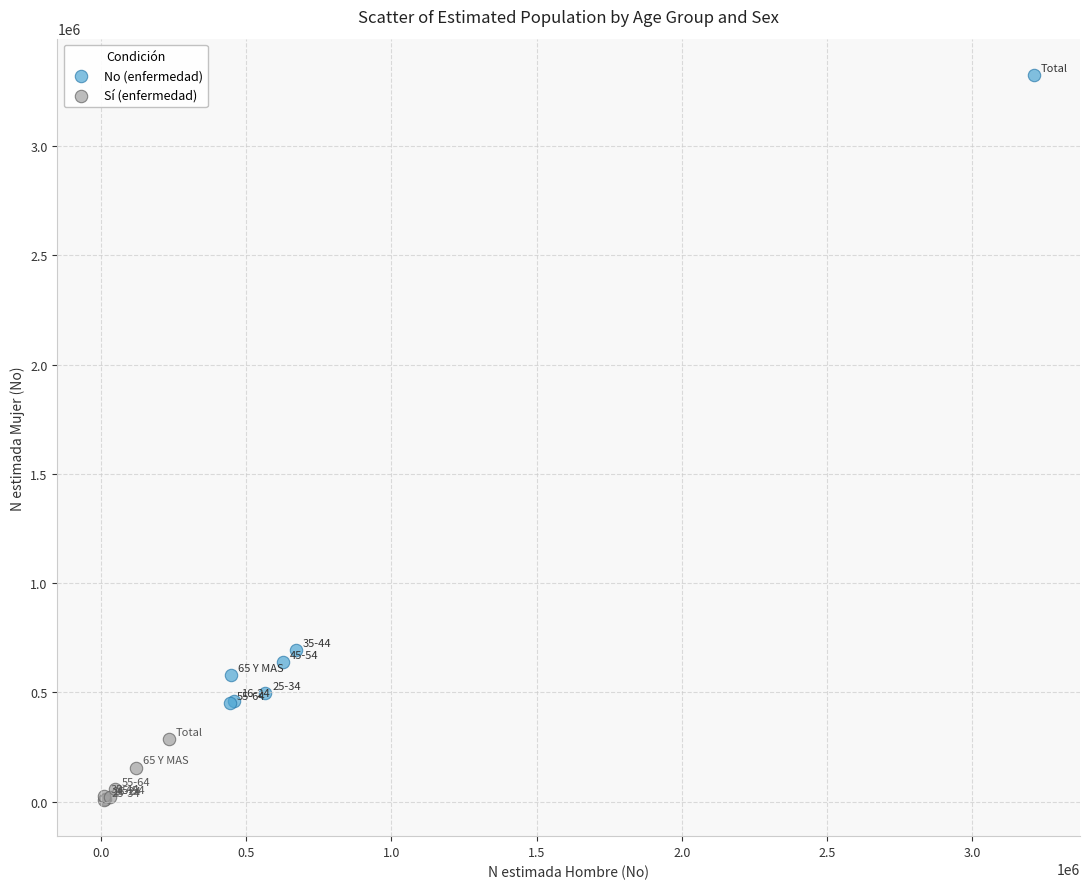

Which series reaches the maximum Y coordinate?

No (enfermedad)